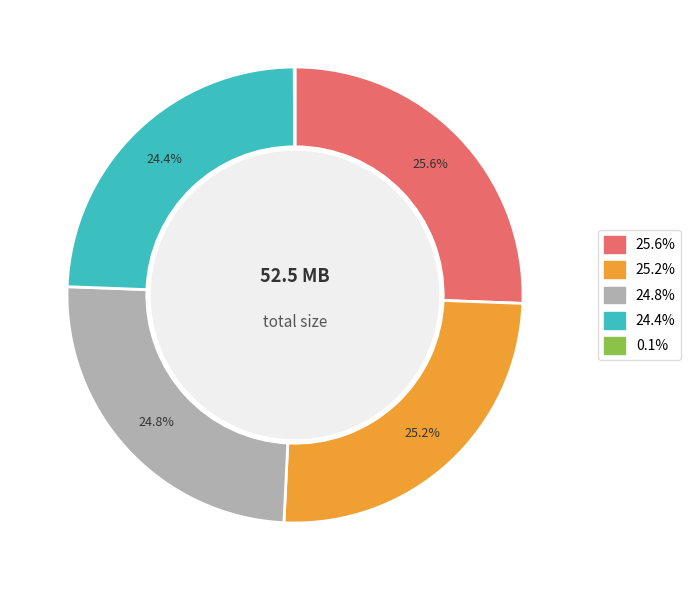

Does any single category account for the majority?

No